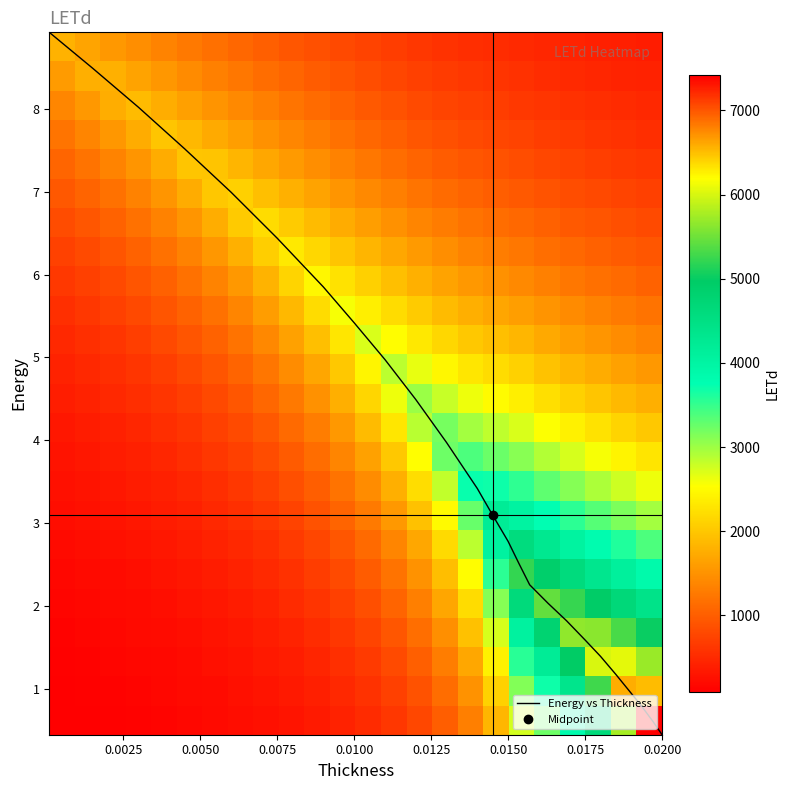

What is the maximum value for Energy vs Thickness?

8.9